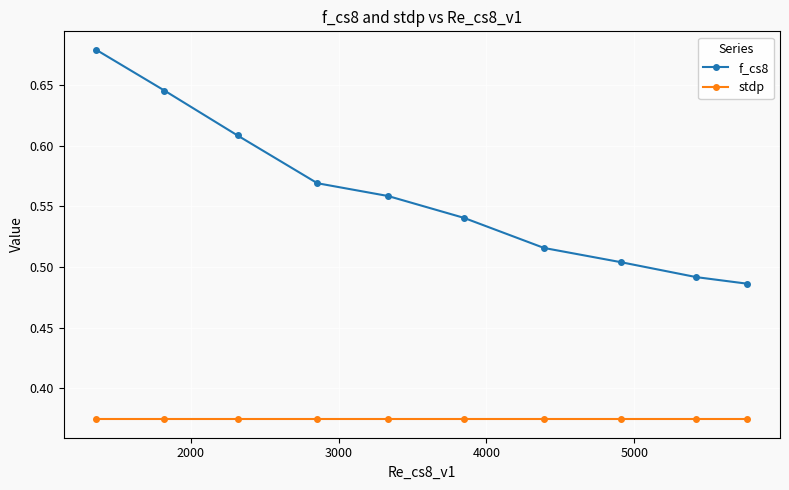

Rank the series by their maximum value, from lowest to highest.

stdp, f_cs8